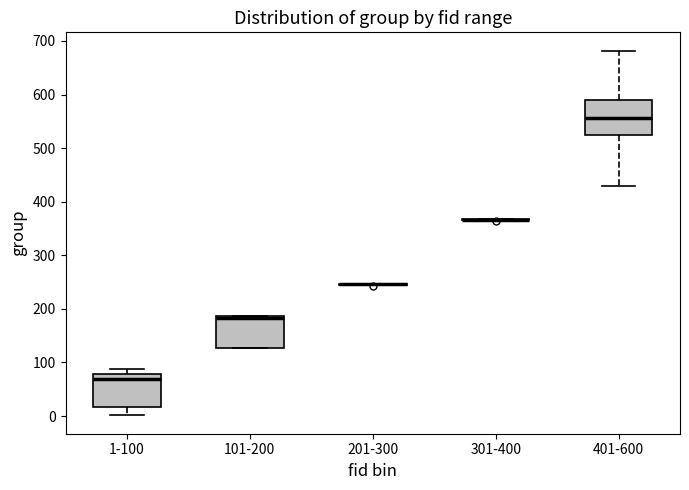

Reading left to right, read every box against the y-axis: the position of its median line, the range the box covers, and the ends of its whiskers. The values are not printed on the chart, so give them approximately, as read against the axis.

1-100: median 70, box 20 to 80, whiskers 0 to 90
101-200: median 180, box 130 to 190, whiskers 130 to 190
201-300: box collapsed to a line at 250, whiskers 250 to 250
301-400: box collapsed to a line at 370, whiskers 370 to 370
401-600: median 560, box 520 to 590, whiskers 430 to 680